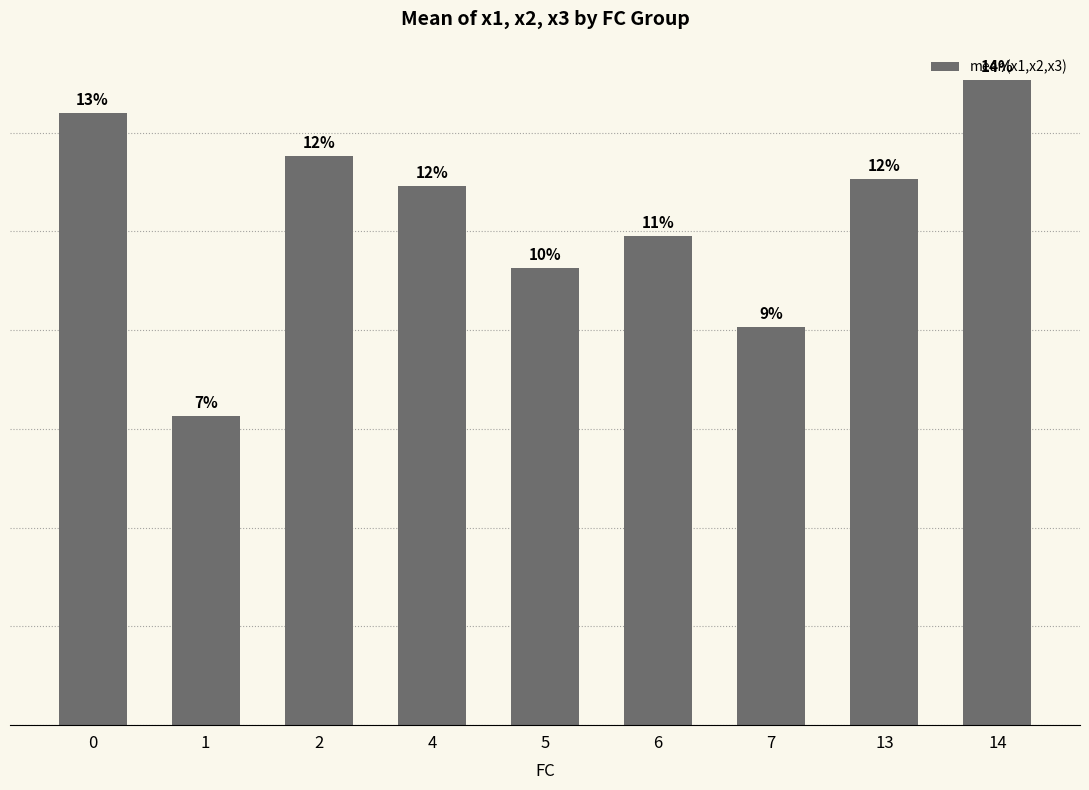

What is the ratio of the value at 6 to the value at 4?

0.9